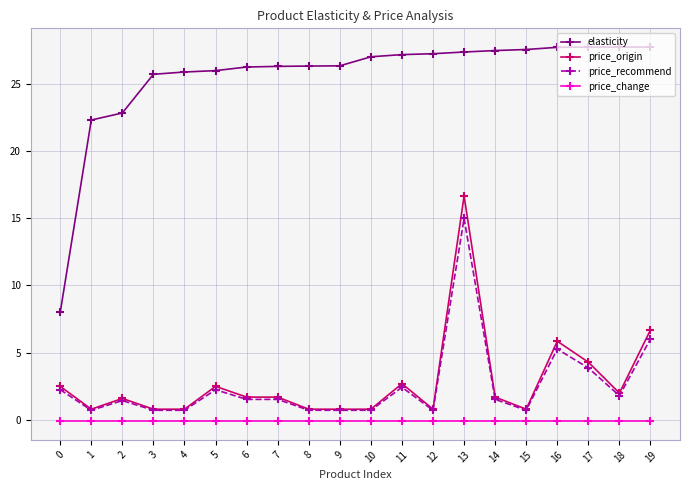

True or false: price_change and price_origin intersect in this chart.

False